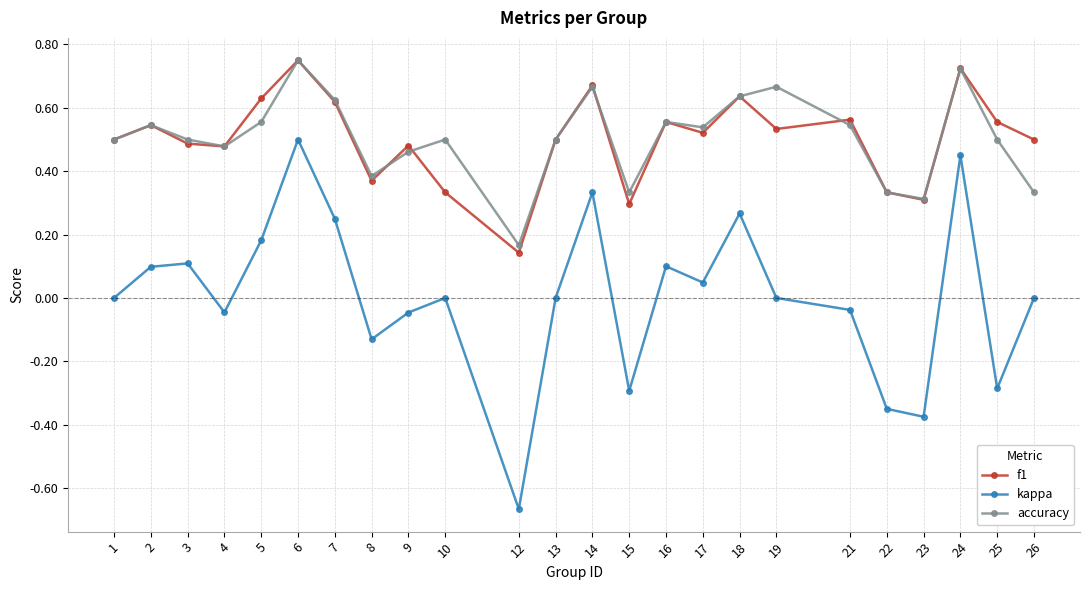

At which category does f1 reach its first local peak?

2